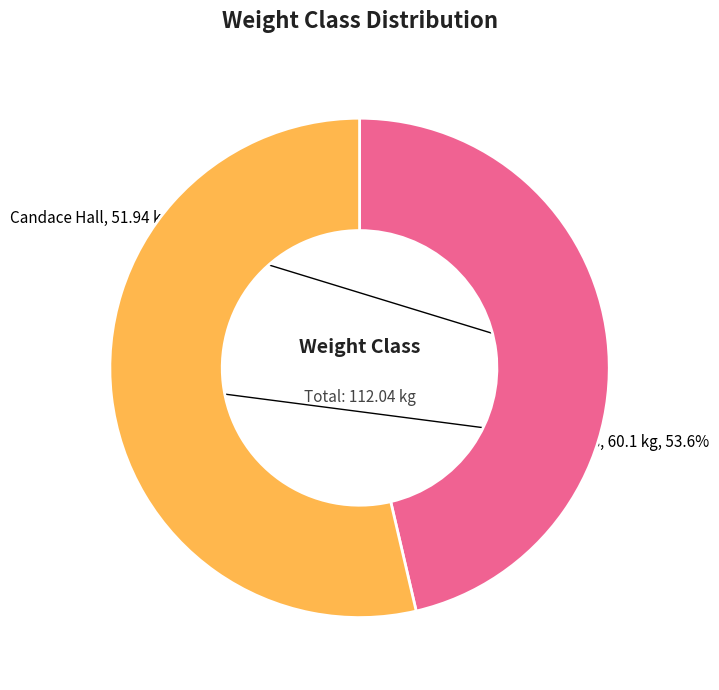

True or false: Andrea Cazares accounts for 54% of the total.

True